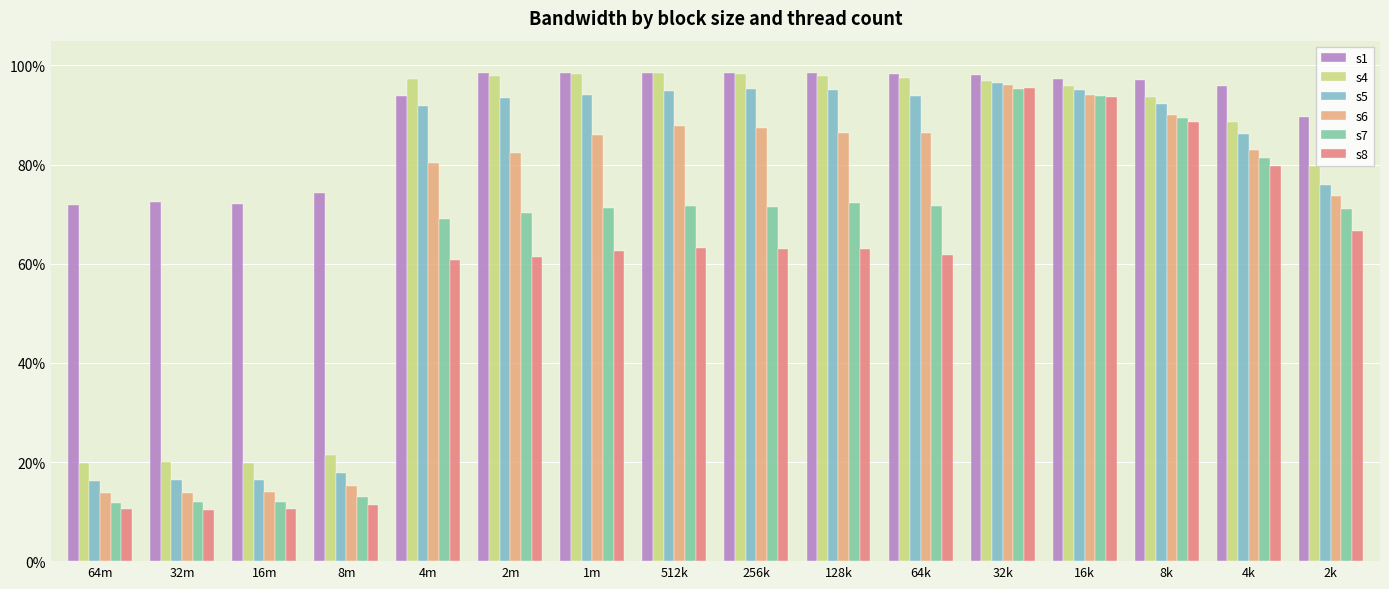

Which series has the largest range (max minus min)?

s8